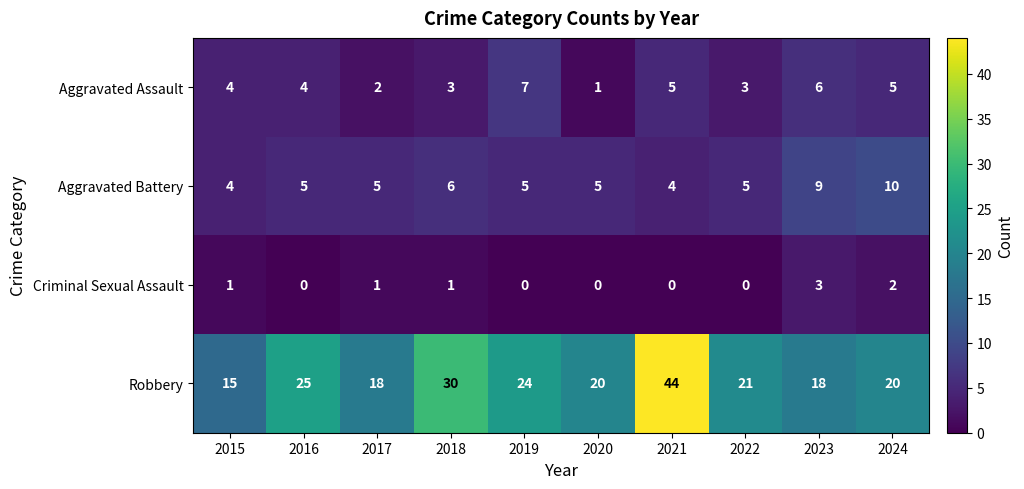

What is the sum of all Criminal Sexual Assault values?

8